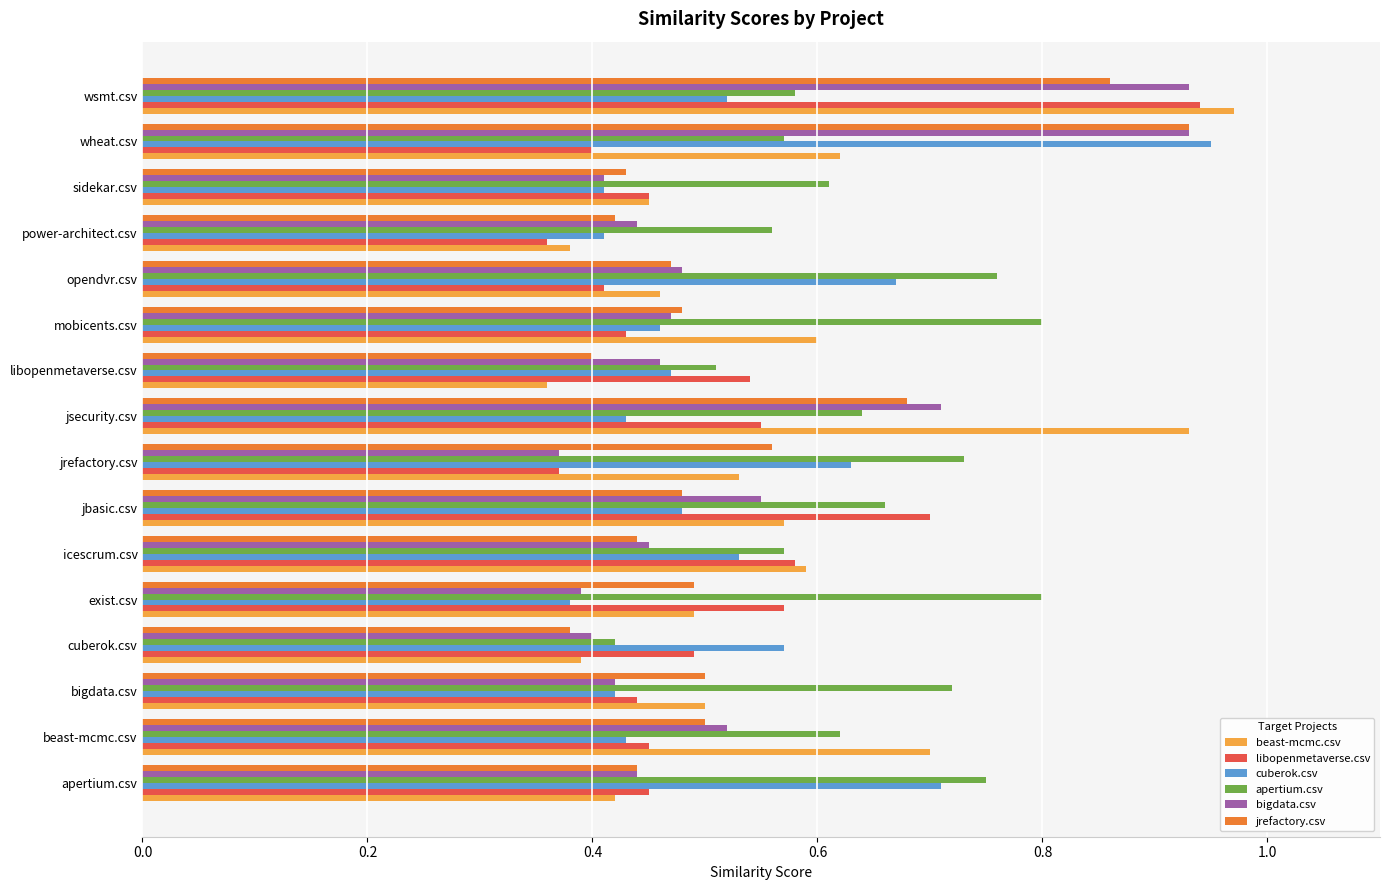

At which category is the sum across all series the highest?

wsmt.csv